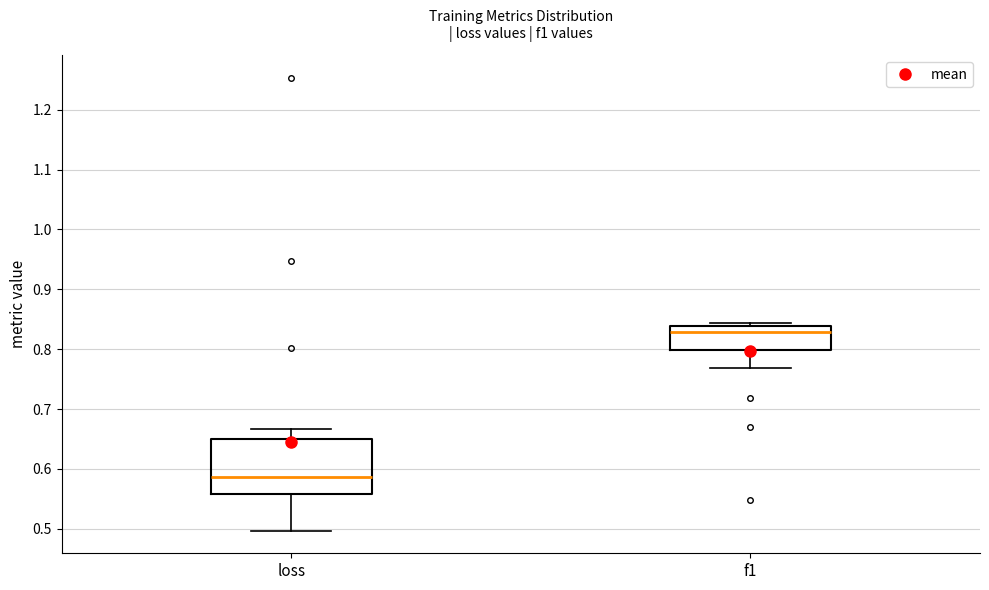

Which box has the lowest median line?

loss